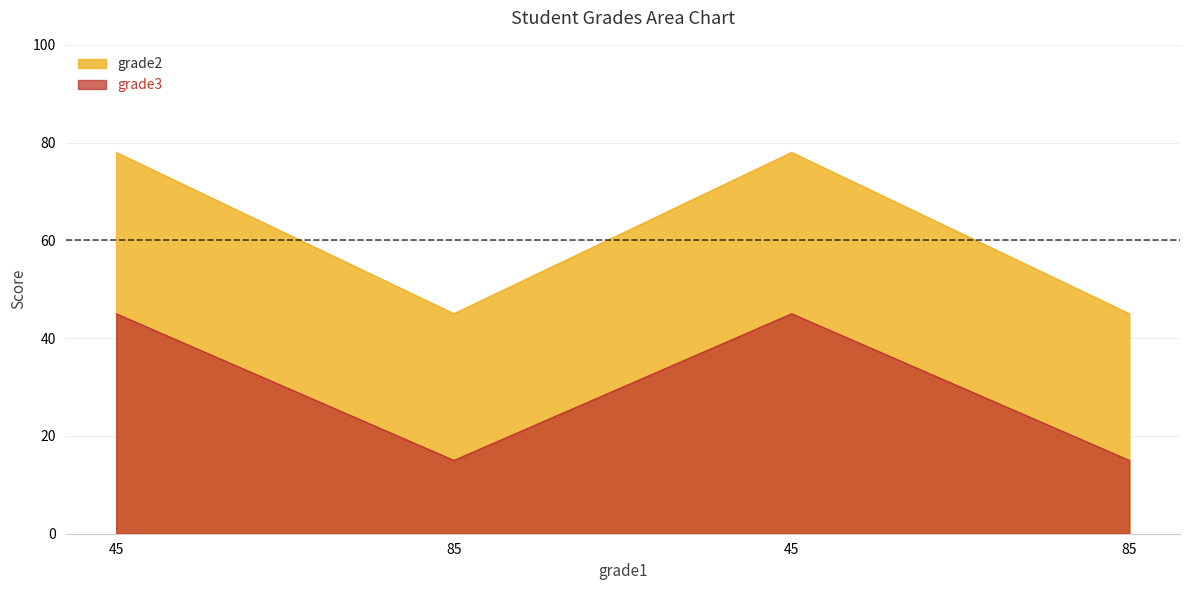

True or false: grade2 has a value of 45 at 85.

True